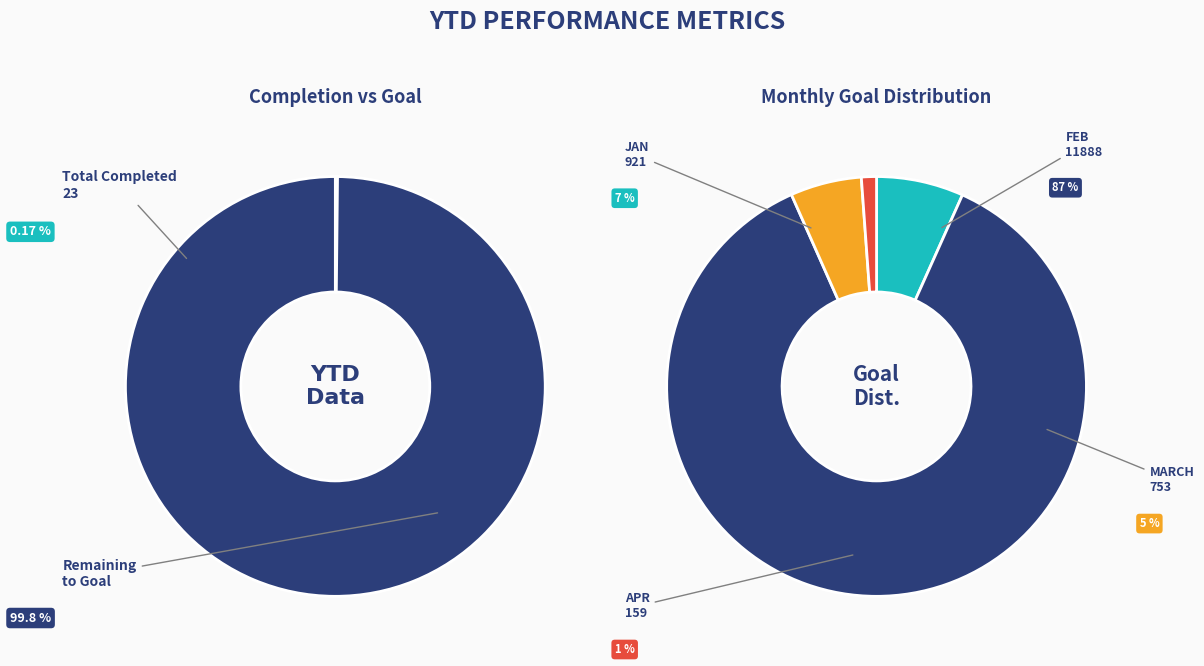

Is it true that Total Goal is 100% of the pie?

True